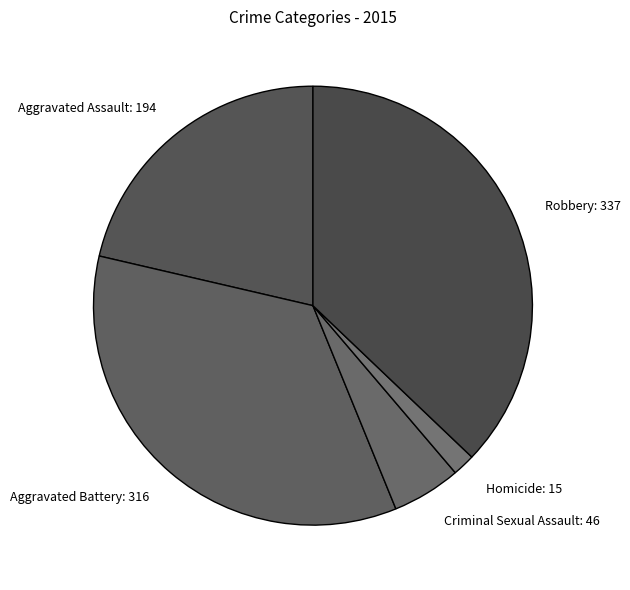

Is it true that Aggravated Battery: 316 is 27% of the pie?

False